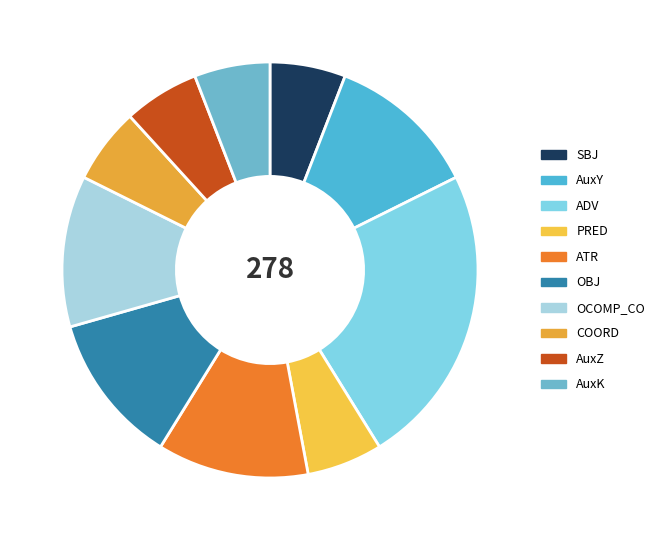

To the nearest percent, what portion does SBJ represent?

6%